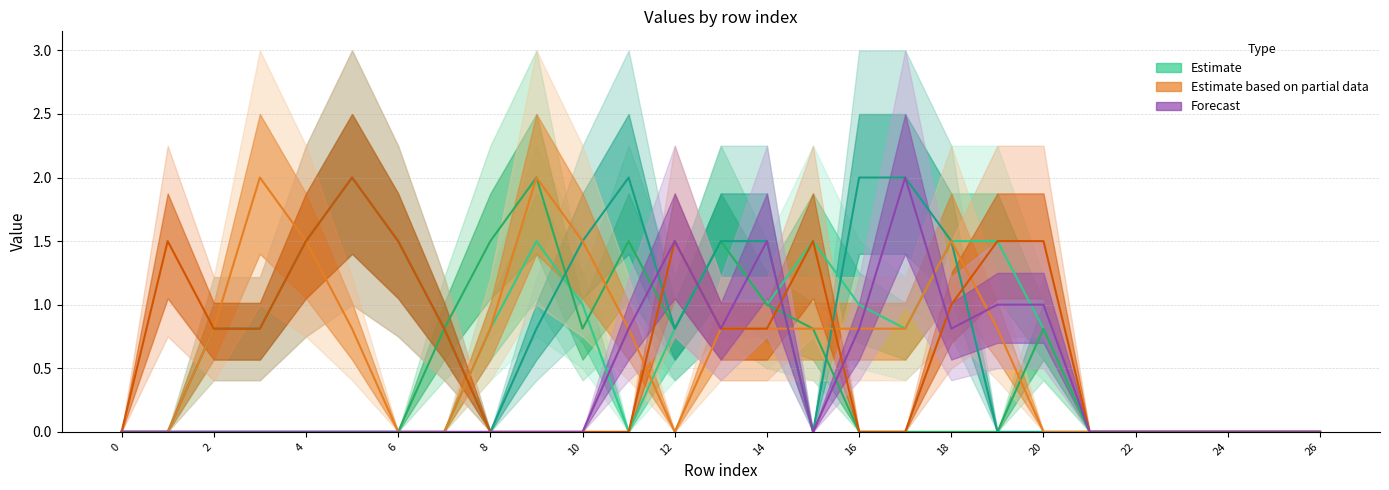

How many values in the col_13 (Estimate) series exceed 0?

15